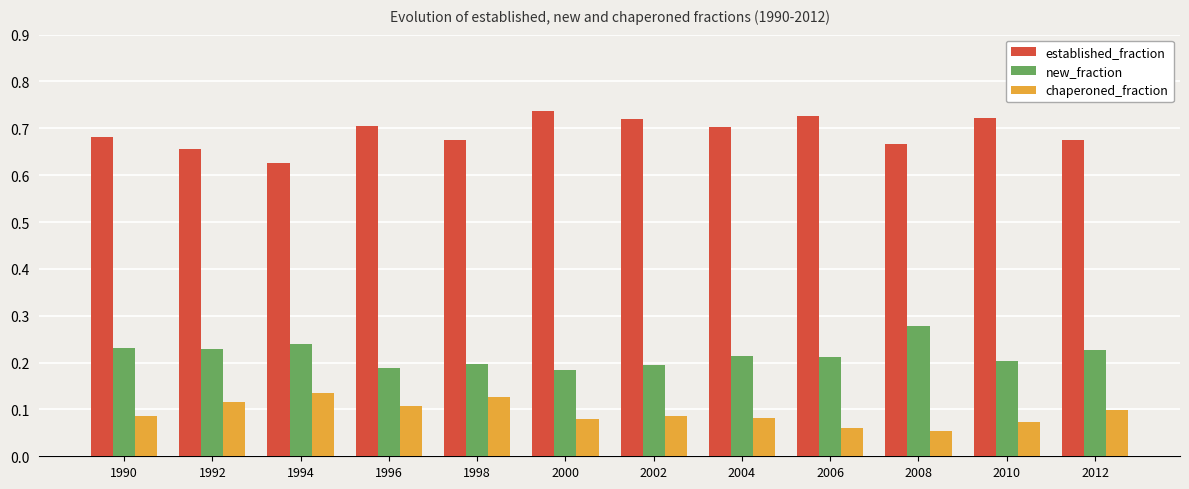

Count the established_fraction values in the range 0 to 1.

12